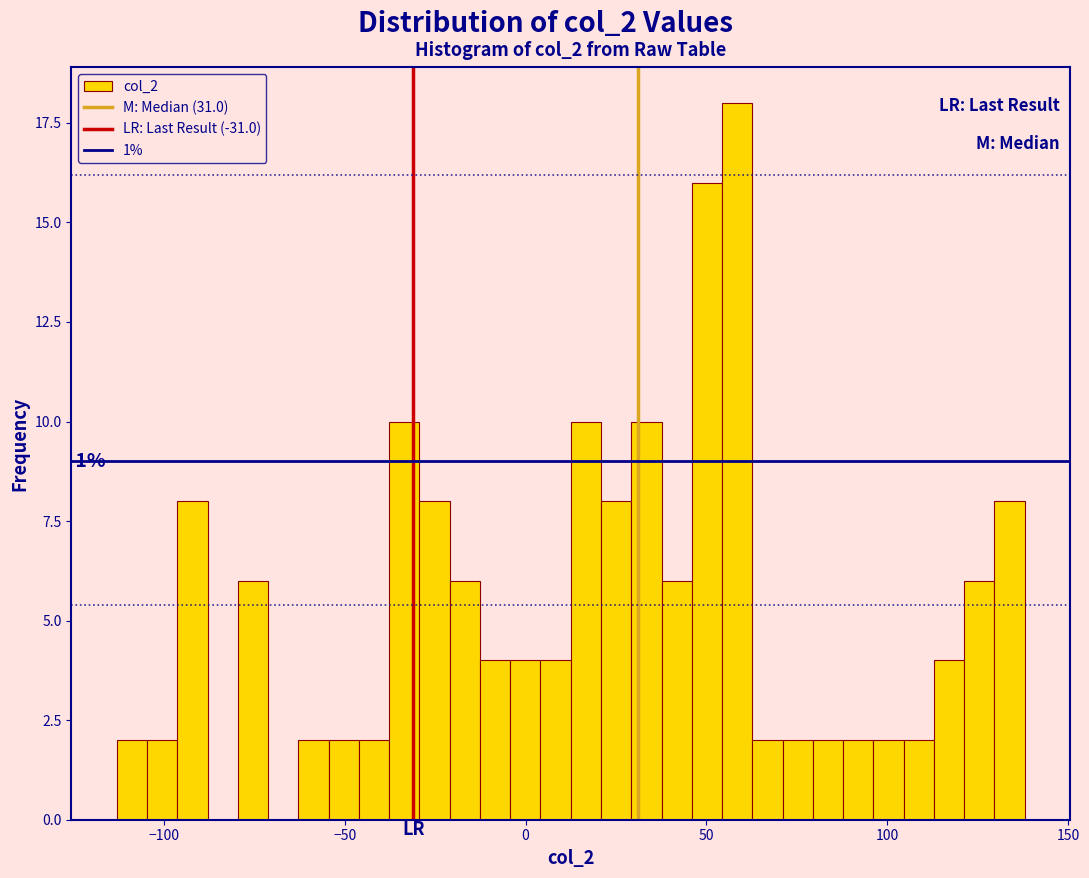

Read against the x-axis, roughly where is the centre of the tallest bar?

60